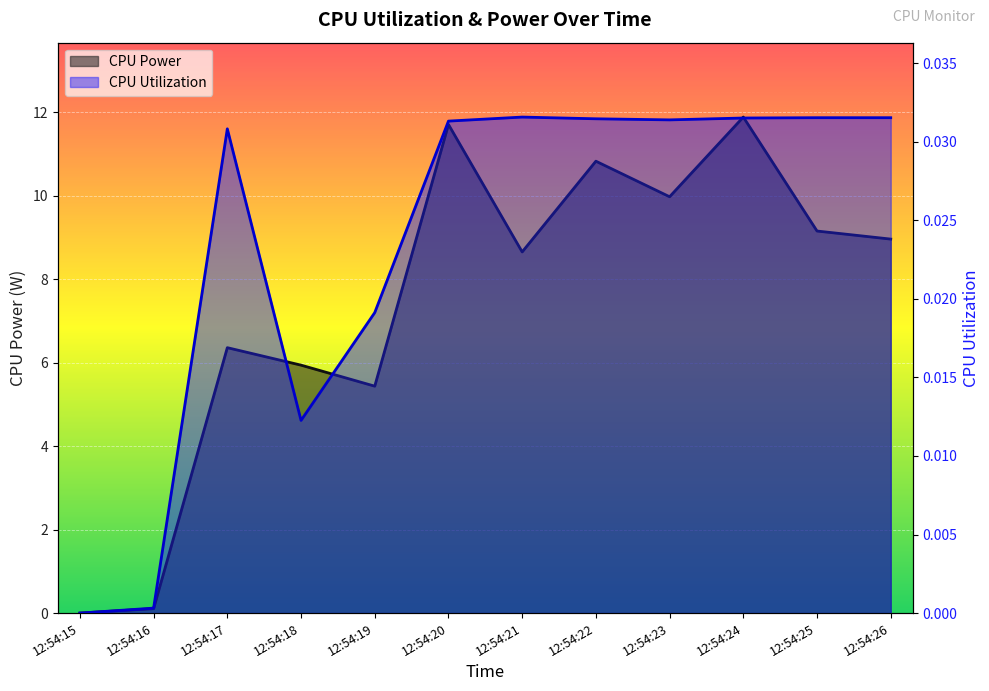

In CPU Utilization, how many points are higher than both neighbors (excluding endpoints)?

2